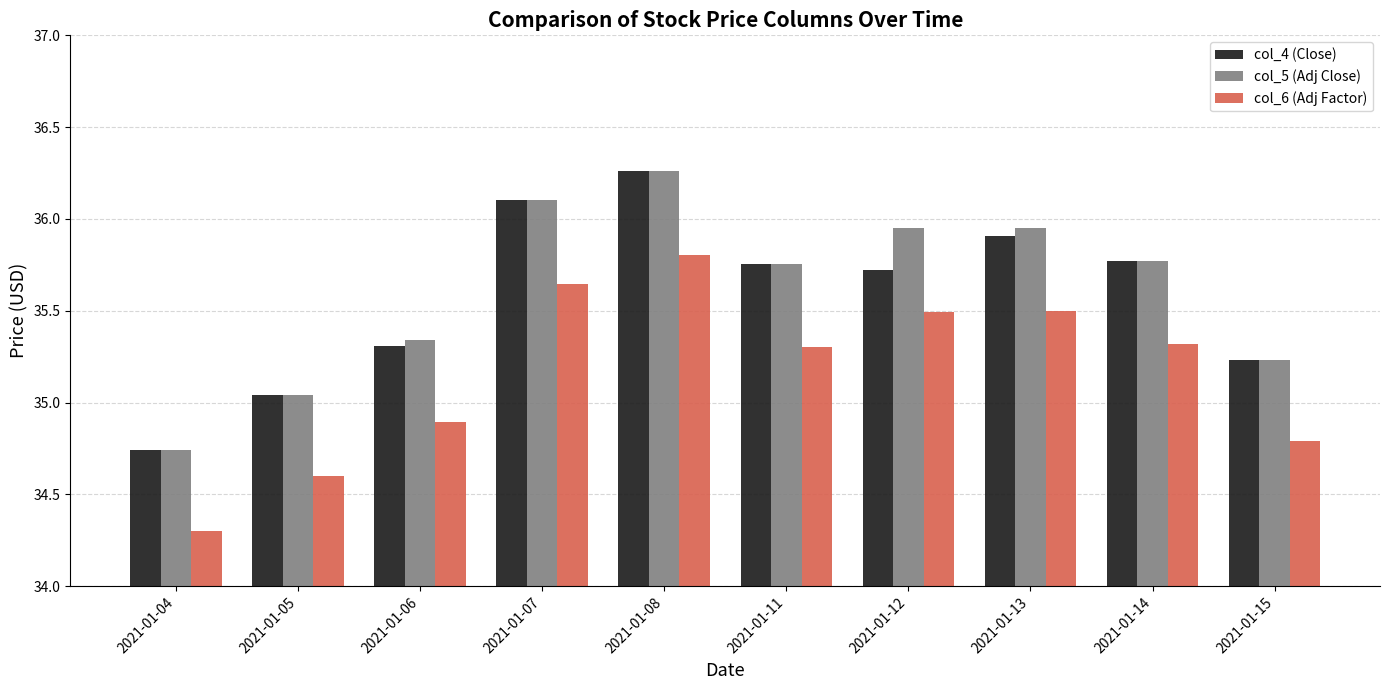

The value of col_4 (Close) at 2021-01-12 is 8.1. True or false?

False